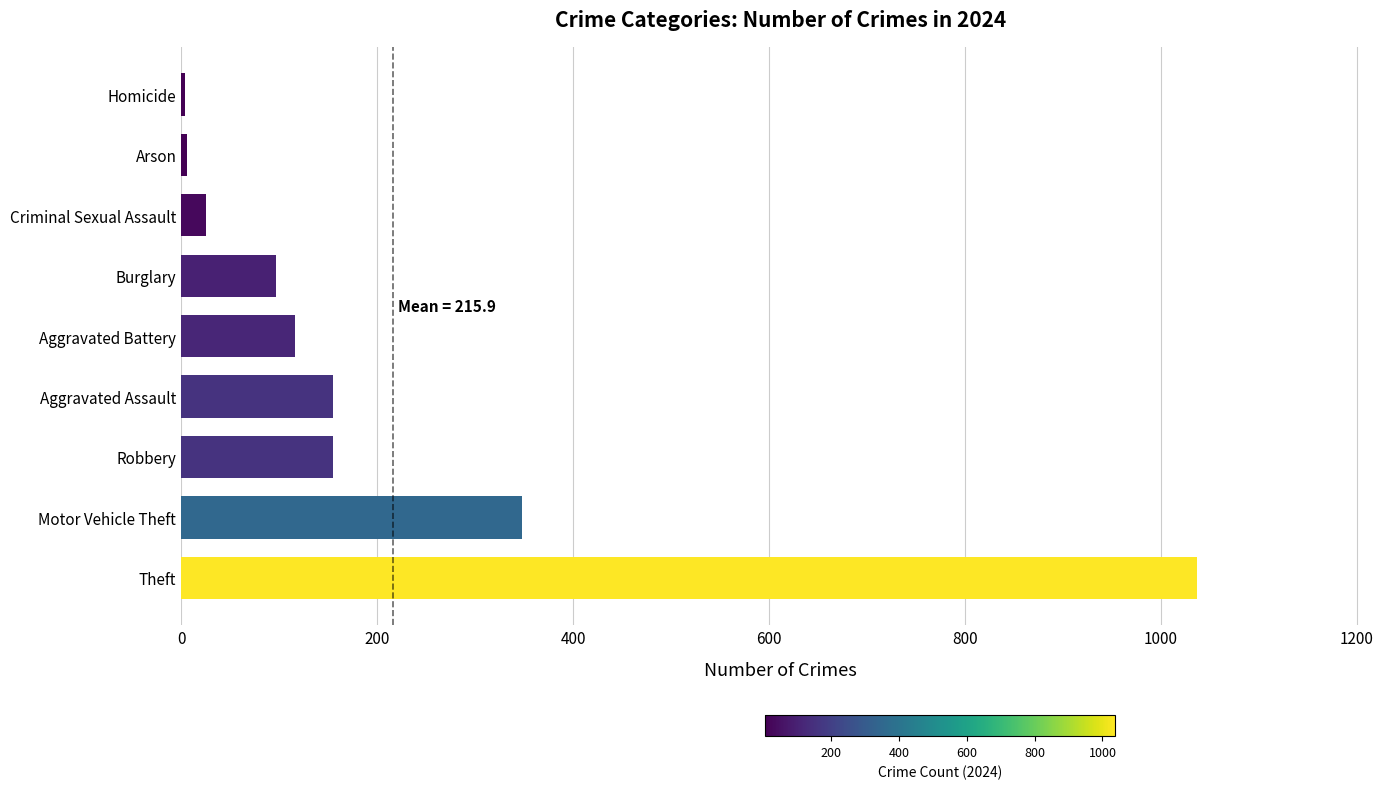

Which label corresponds to the largest value in the chart?

Theft